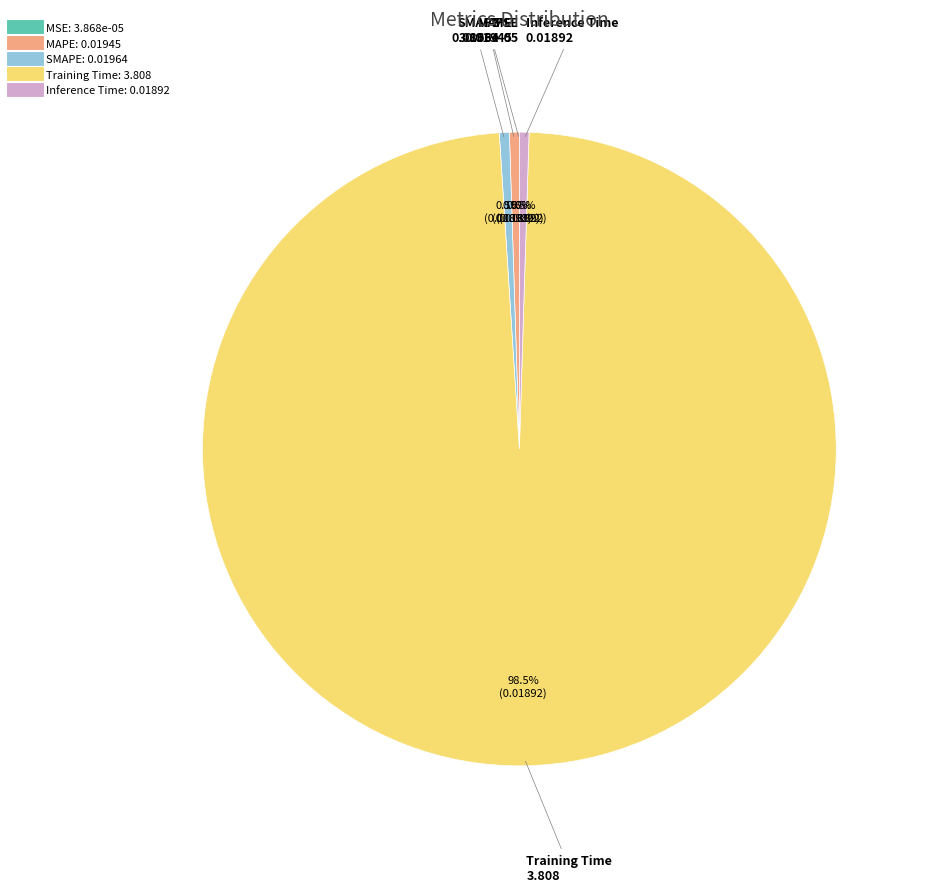

Which category accounts for the majority?

Training Time